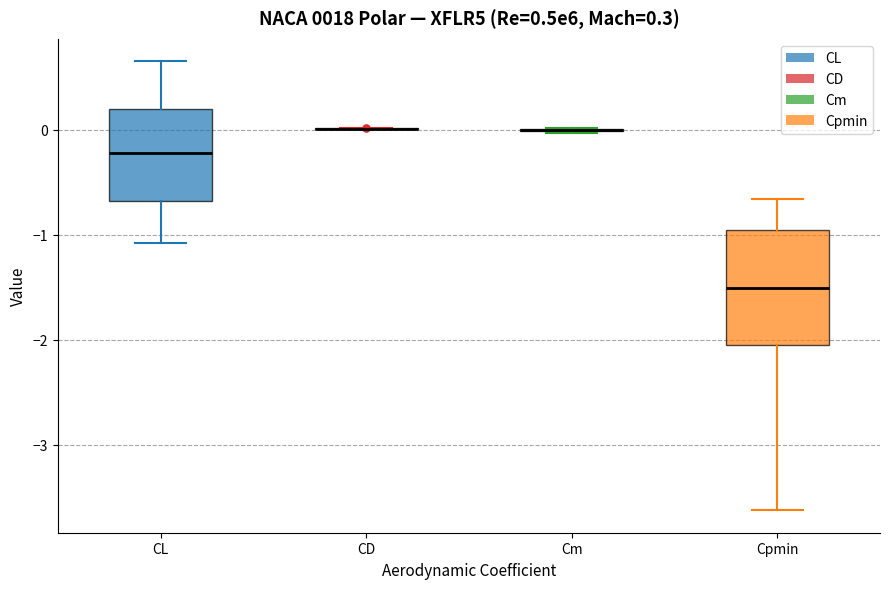

Which box is the tallest, from its lower edge to its upper edge?

Cpmin